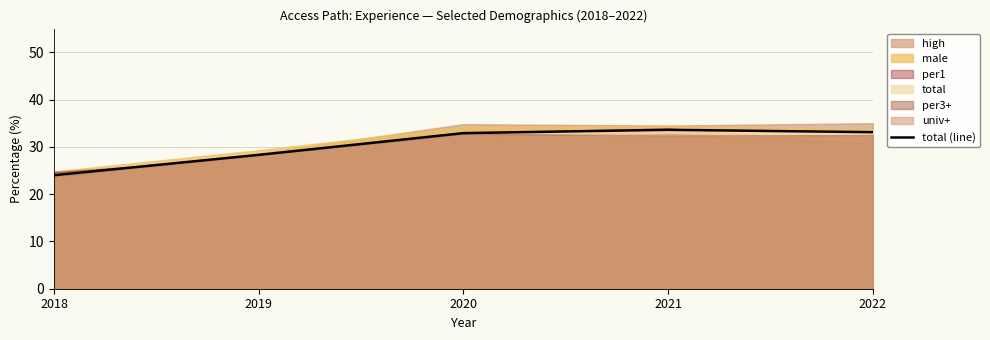

Where is the first local maximum?

2021